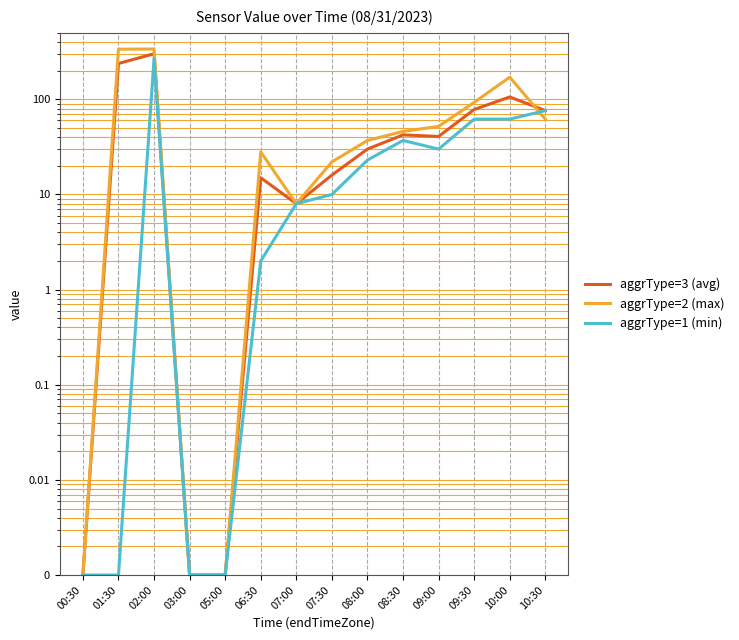

List the series in order of their overall mean, lowest first.

aggrType=1 (min), aggrType=3 (avg), aggrType=2 (max)